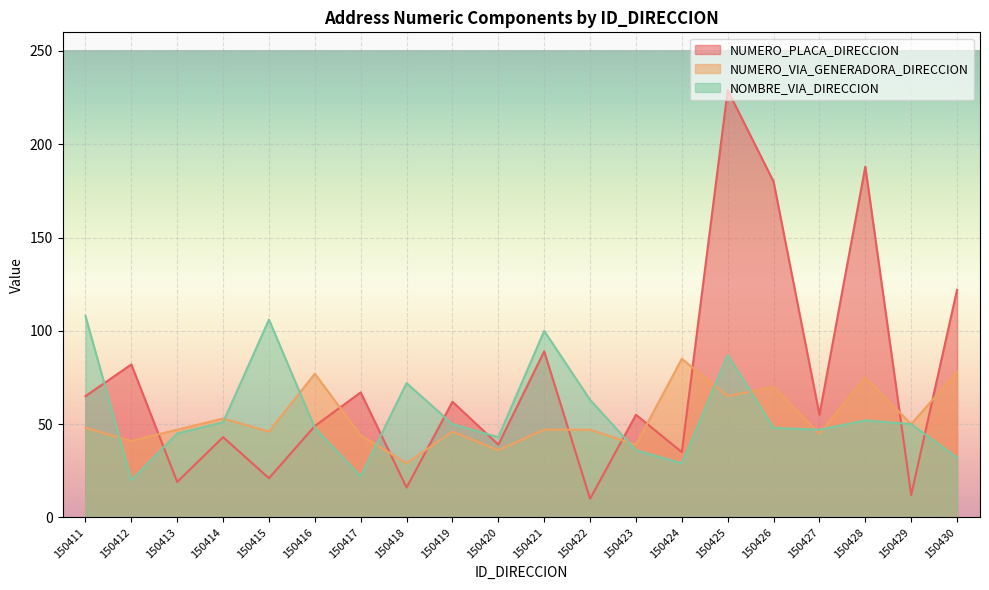

What is the sum of the NUMERO_VIA_GENERADORA_DIRECCION values at 150423 and 150429?

89